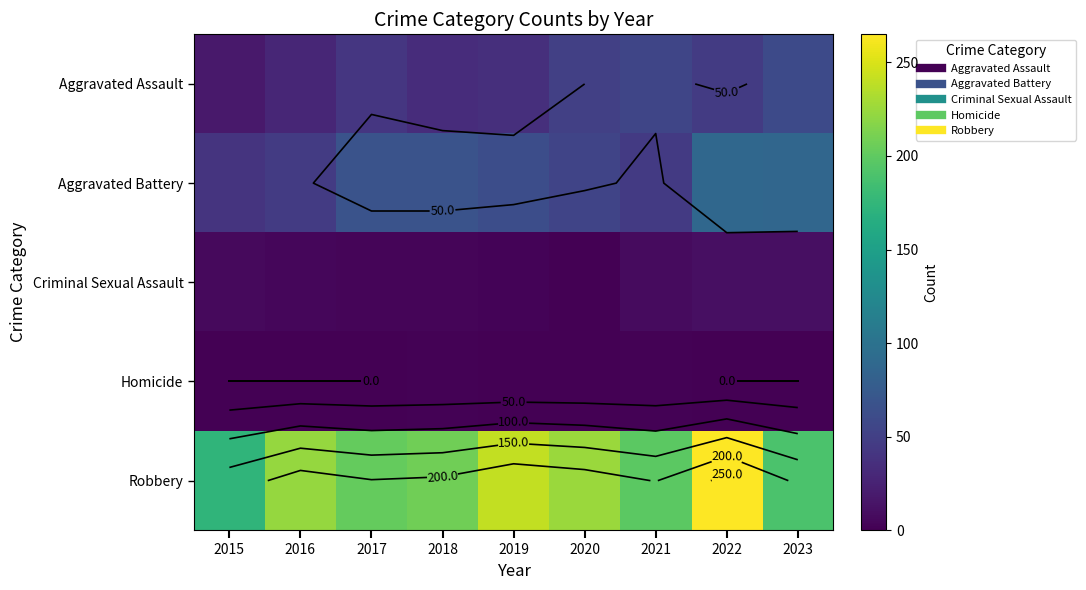

Rank the series at 2023 from lowest to highest value.

Homicide, Criminal Sexual Assault, Aggravated Assault, Aggravated Battery, Robbery